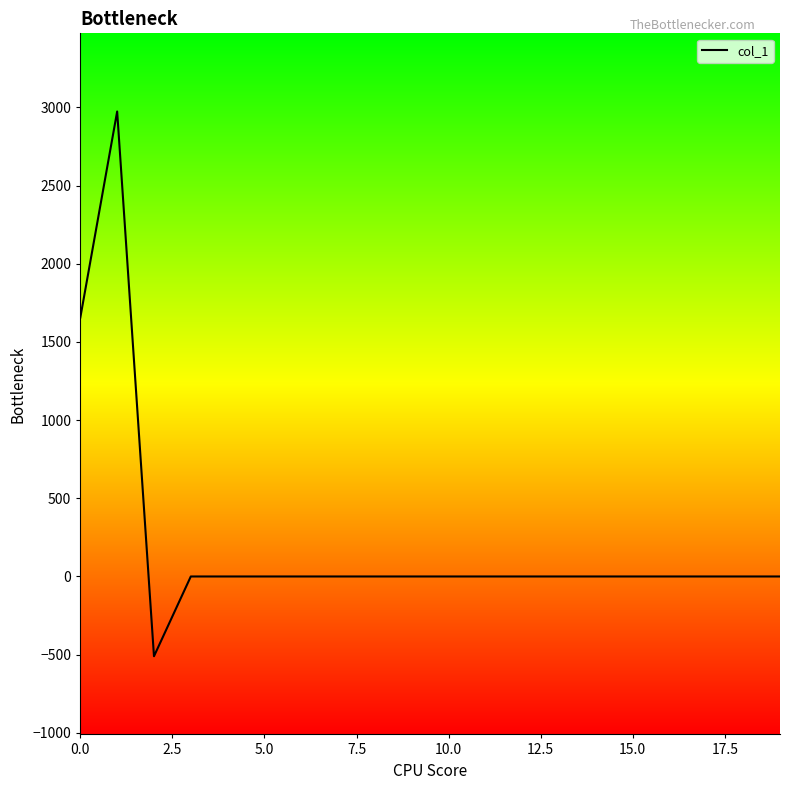

What is the greatest value displayed?

2974.2